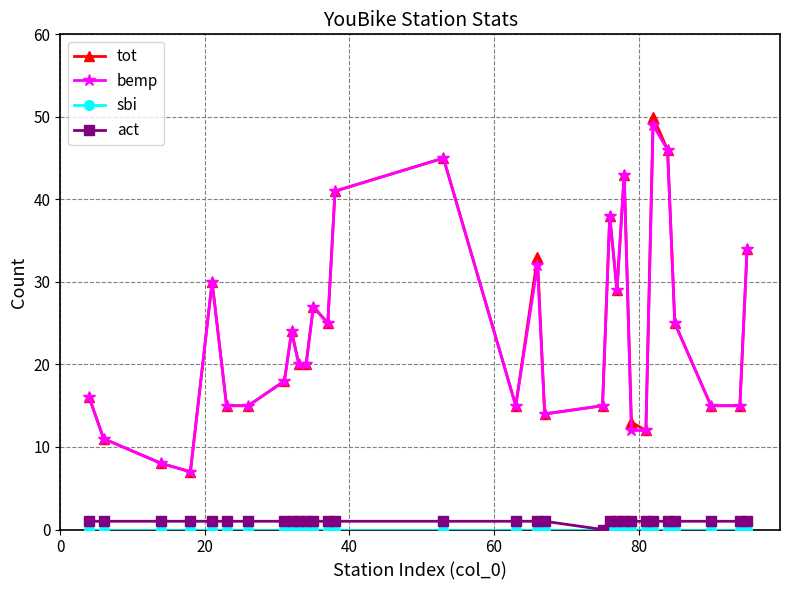

True or false: act and tot intersect in this chart.

False